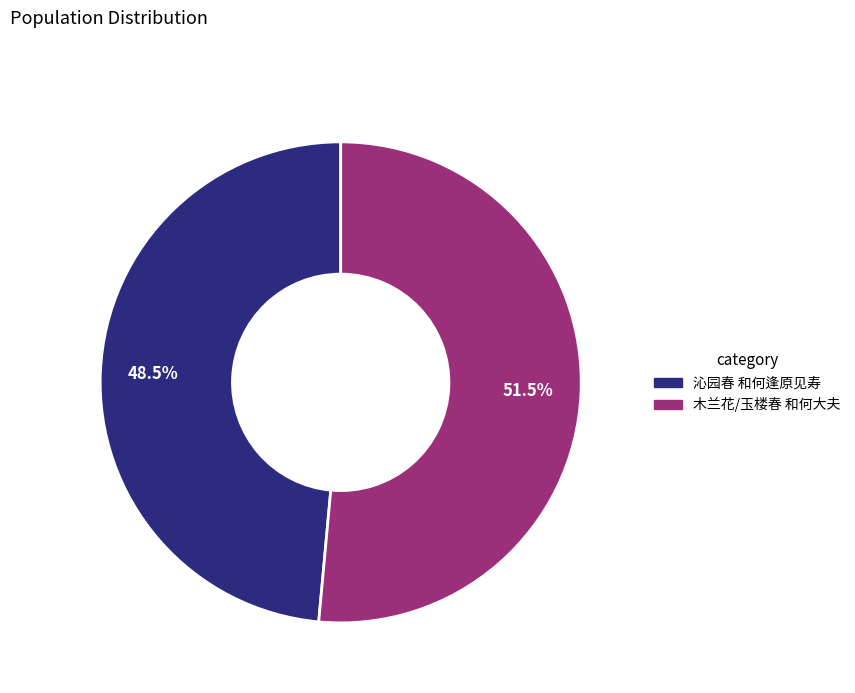

Is the sum of 沁园春 和何逢原见寿 and 木兰花/玉楼春 和何大夫 greater than half?

Yes